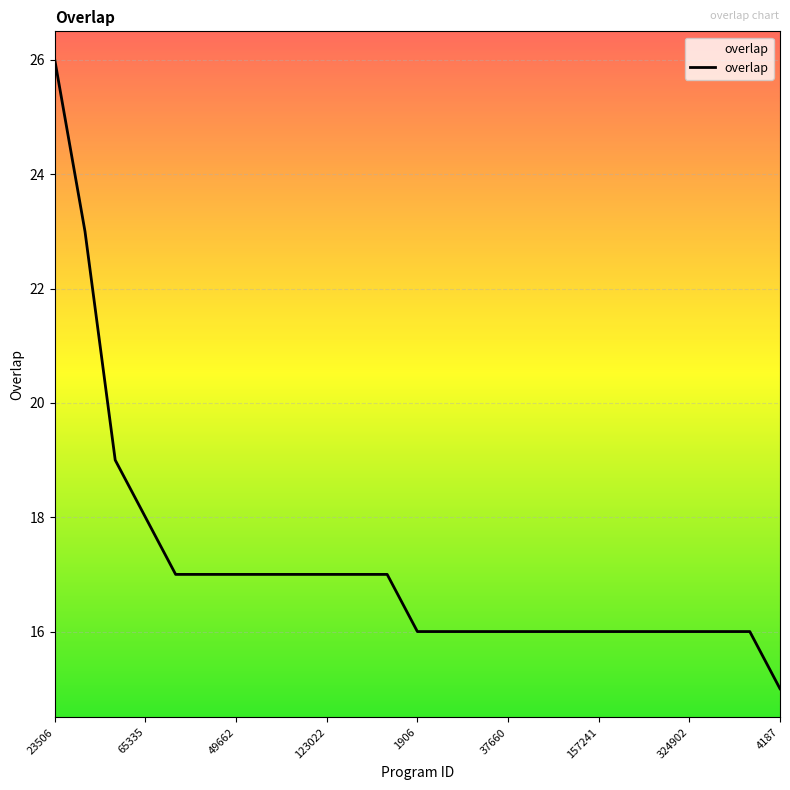

What is the smallest value displayed?

15